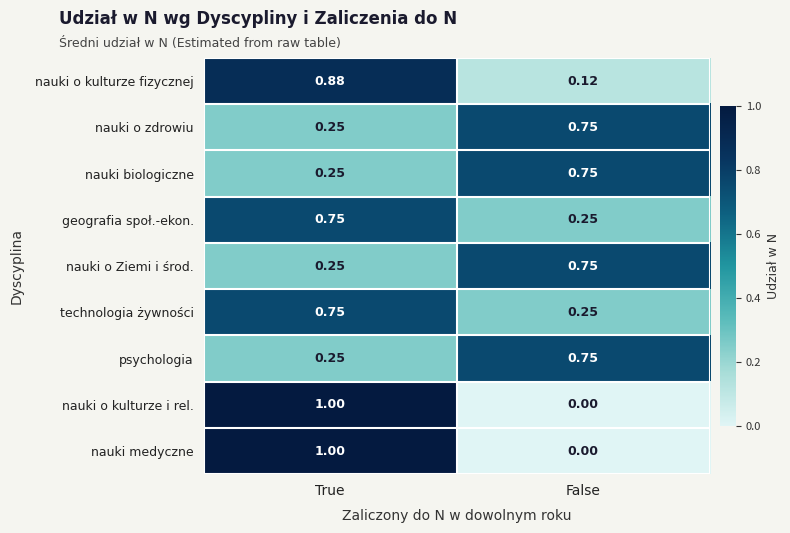

Where is nauki o zdrowiu nearest to the value 0?

True